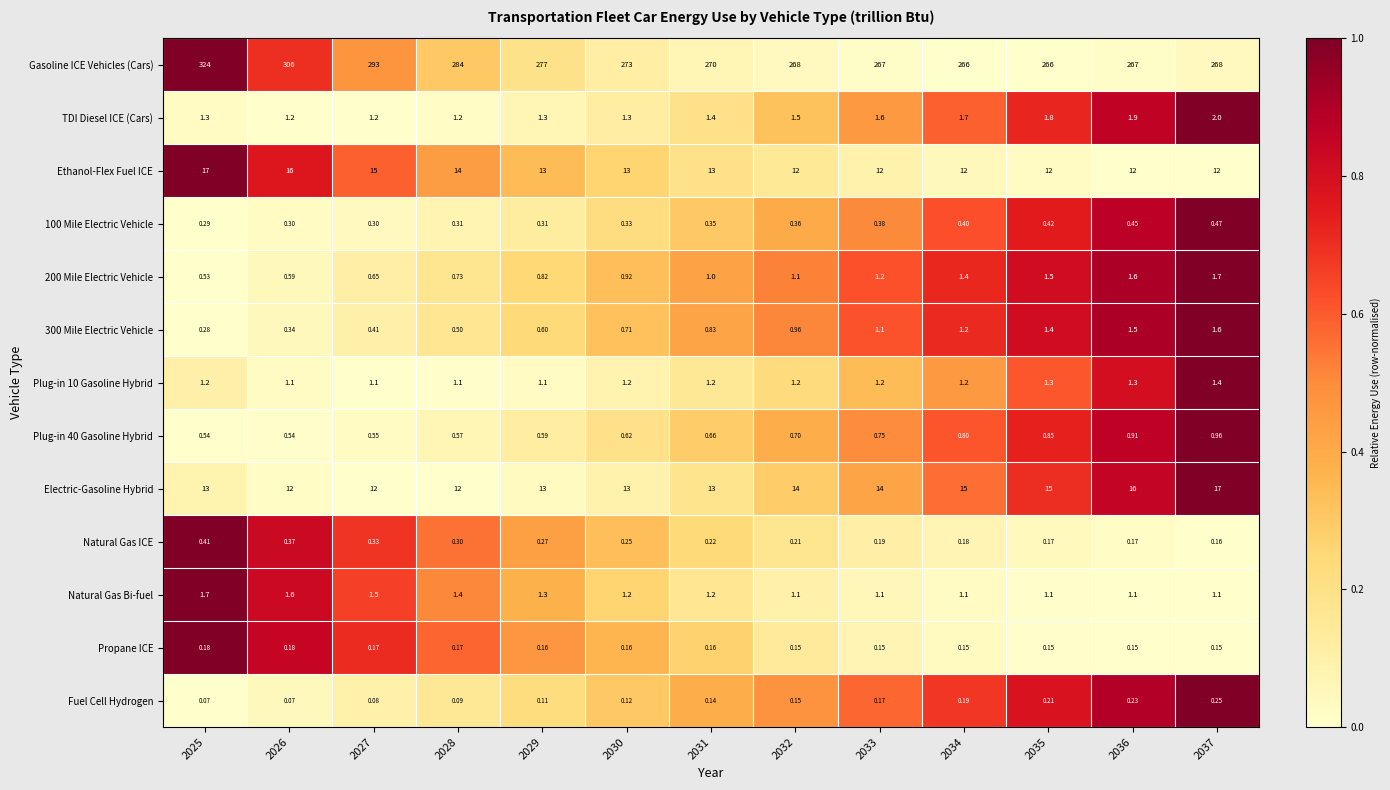

Which series changed the most between 2030 and 2034?

Gasoline ICE Vehicles (Cars)